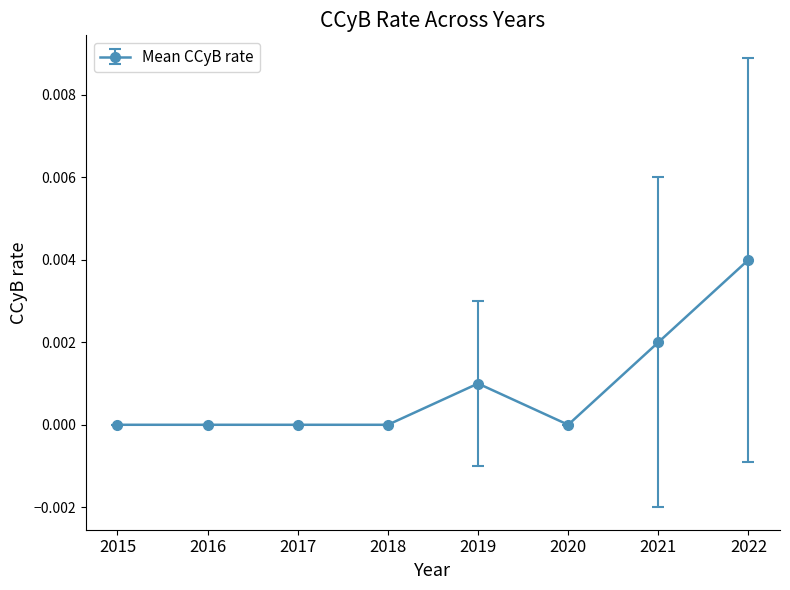

At which category does the chart reach its peak across all series?

2022